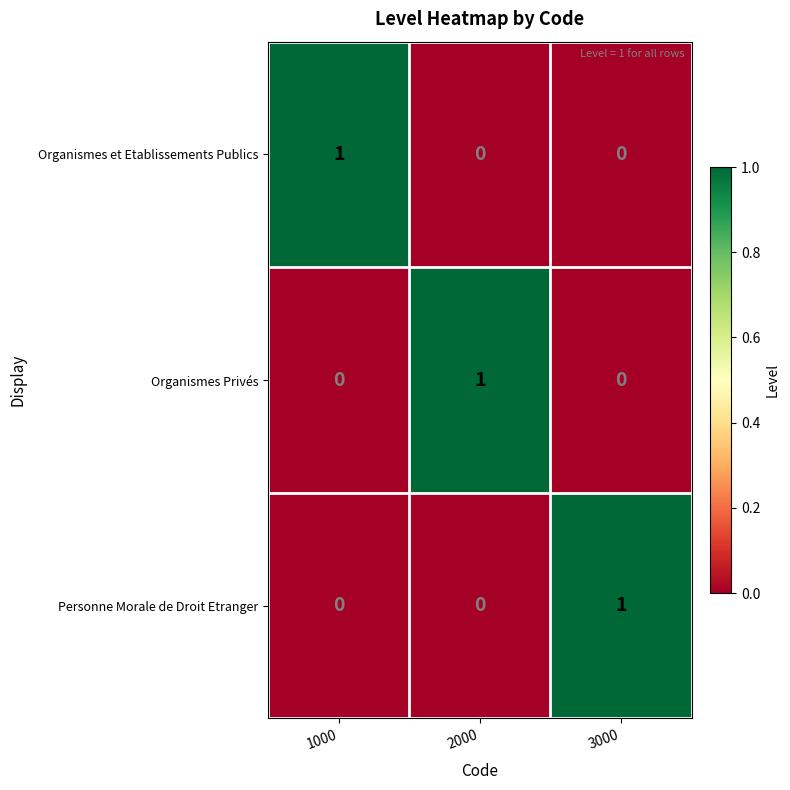

The Organismes Privés series shows -1 at 3000. True or false?

False